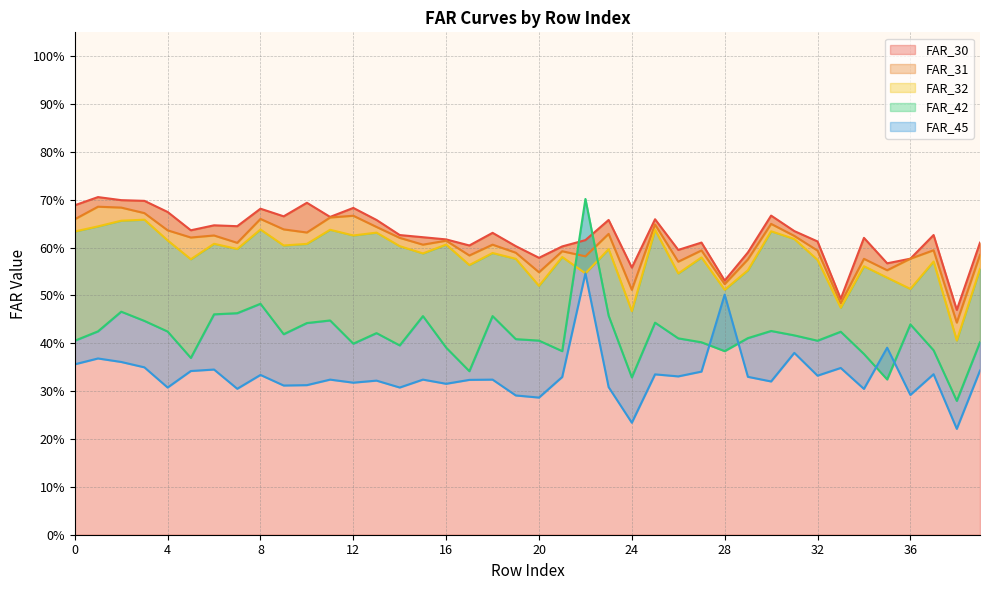

True or false: FAR_45 has more than 2 points higher than both neighbors.

True